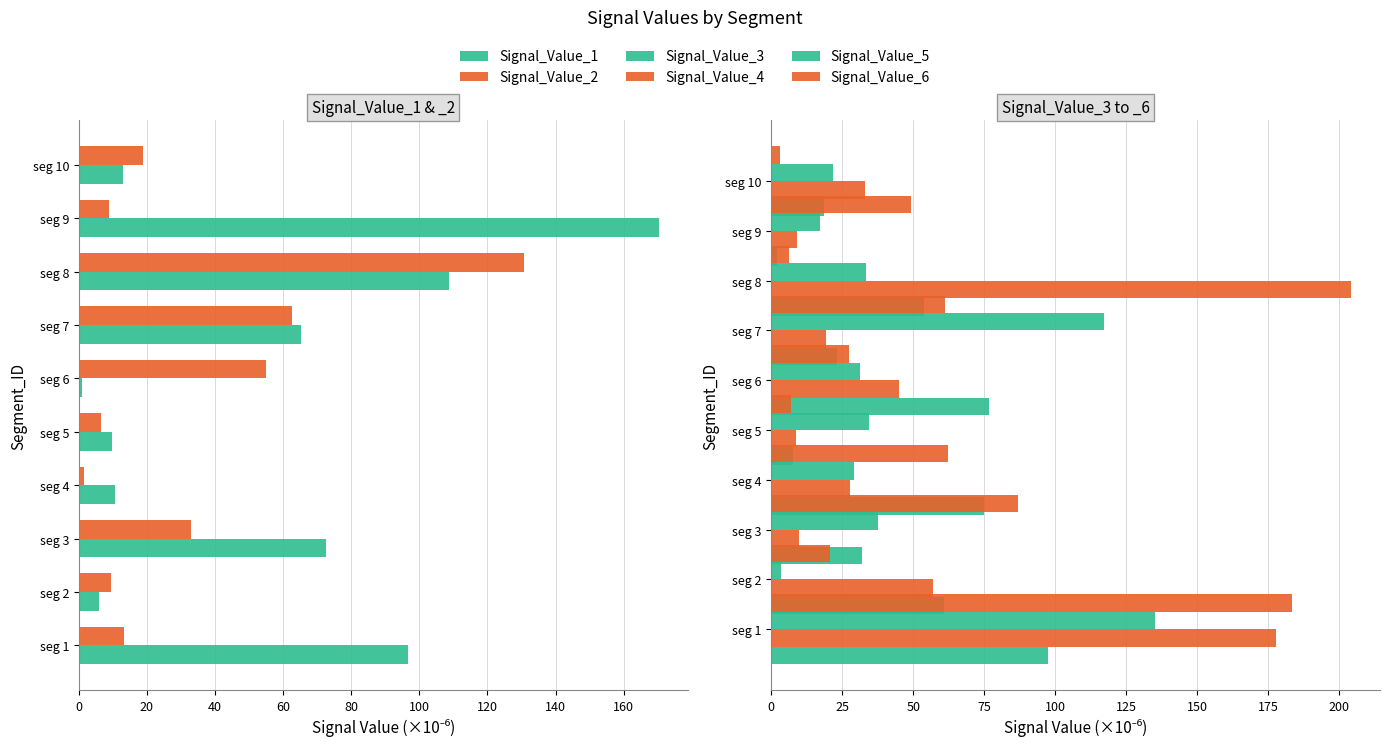

What is the maximum value for Signal_Value_1?

170.3